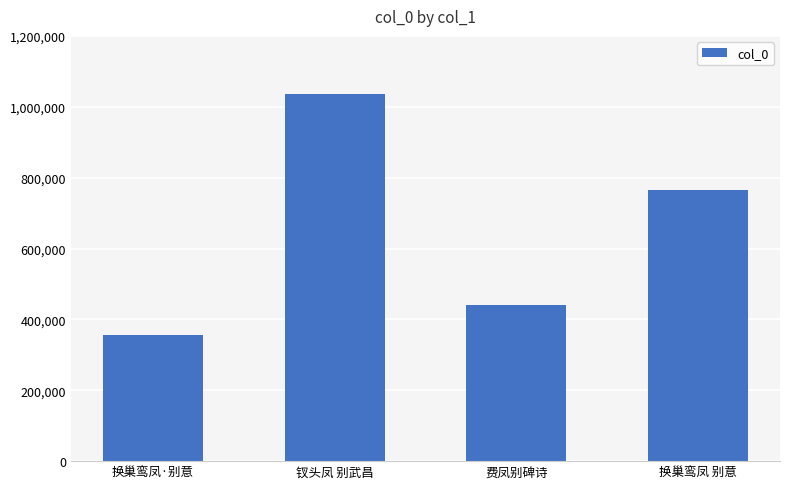

Reading right to left, what are all the values shown in this chart?

763972	439766	1036670	355441